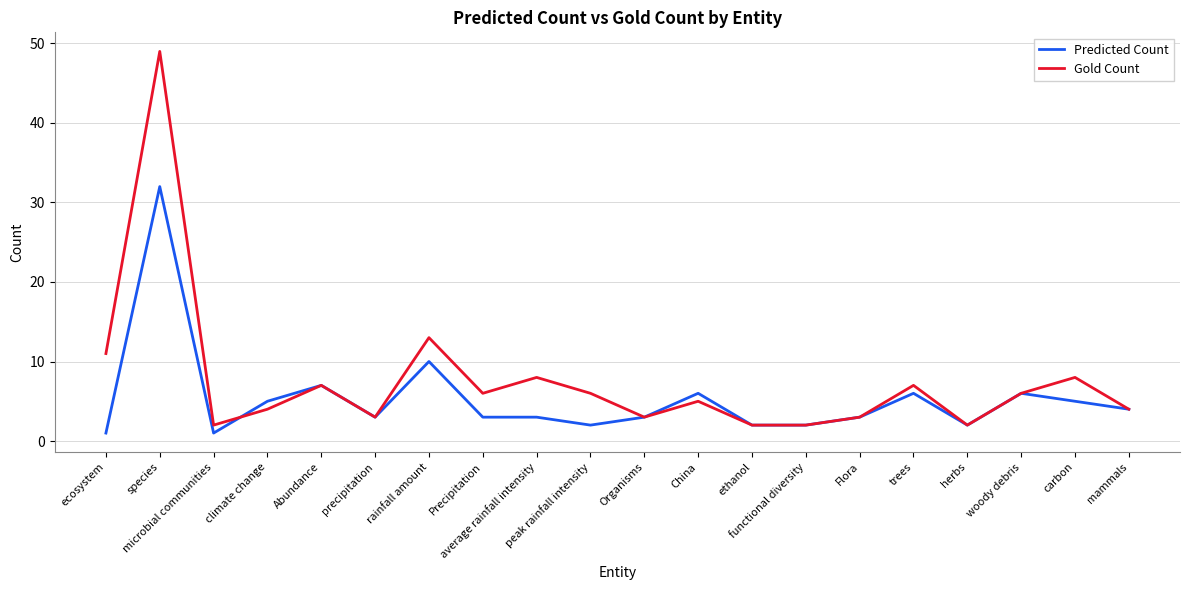

What is the sum of all Gold Count values?

151